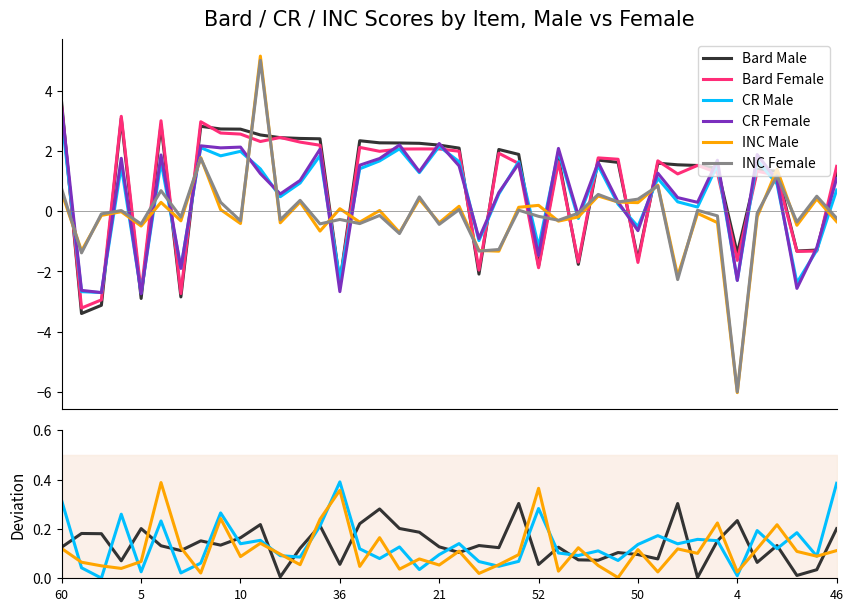

What is the difference between the Bard Female values at 50 and 14?

0.3